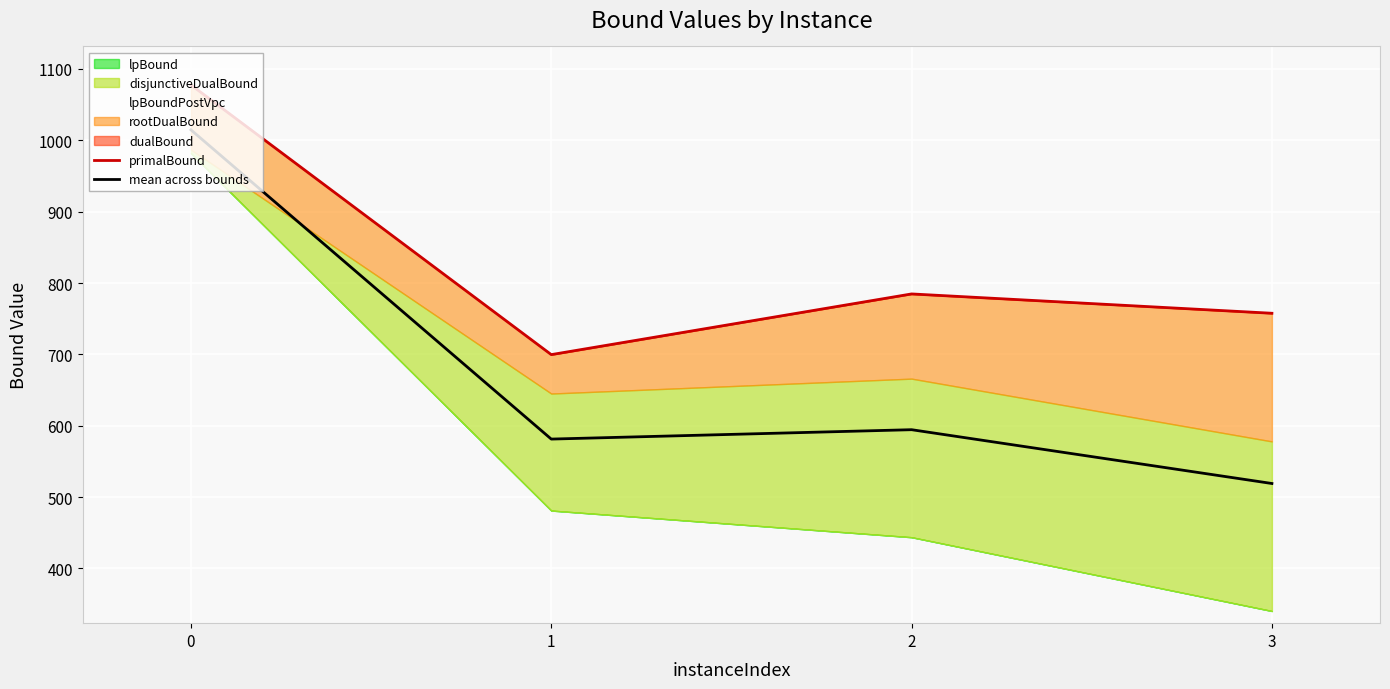

True or false: primalBound and mean across bounds intersect in this chart.

False